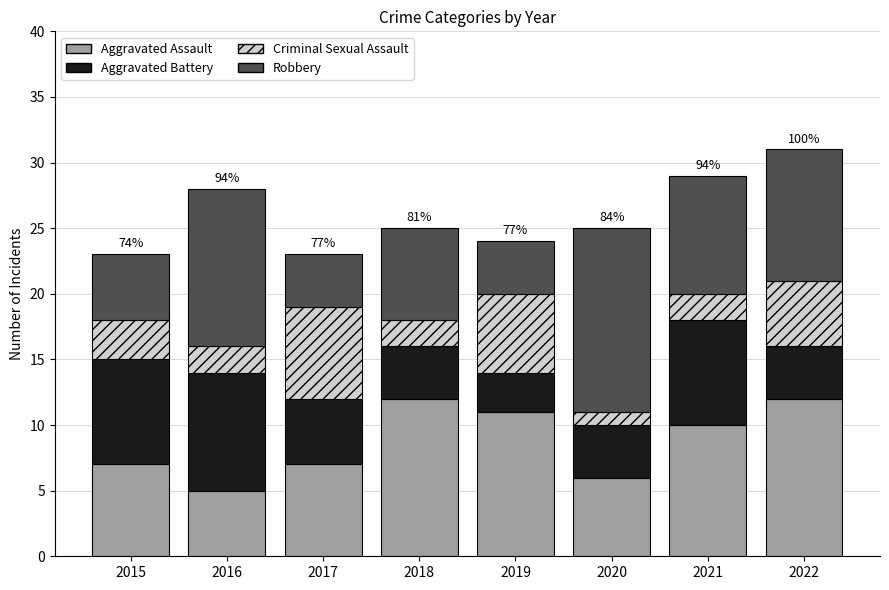

What is the total value across all series at 2019?

24